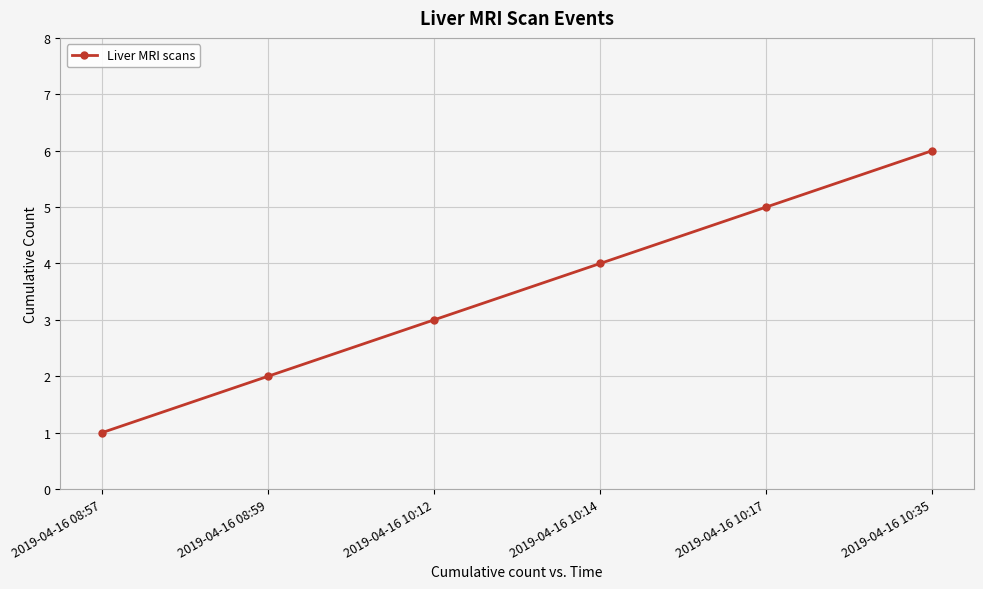

What is the approximate value at 2019-04-16 08:57?

1